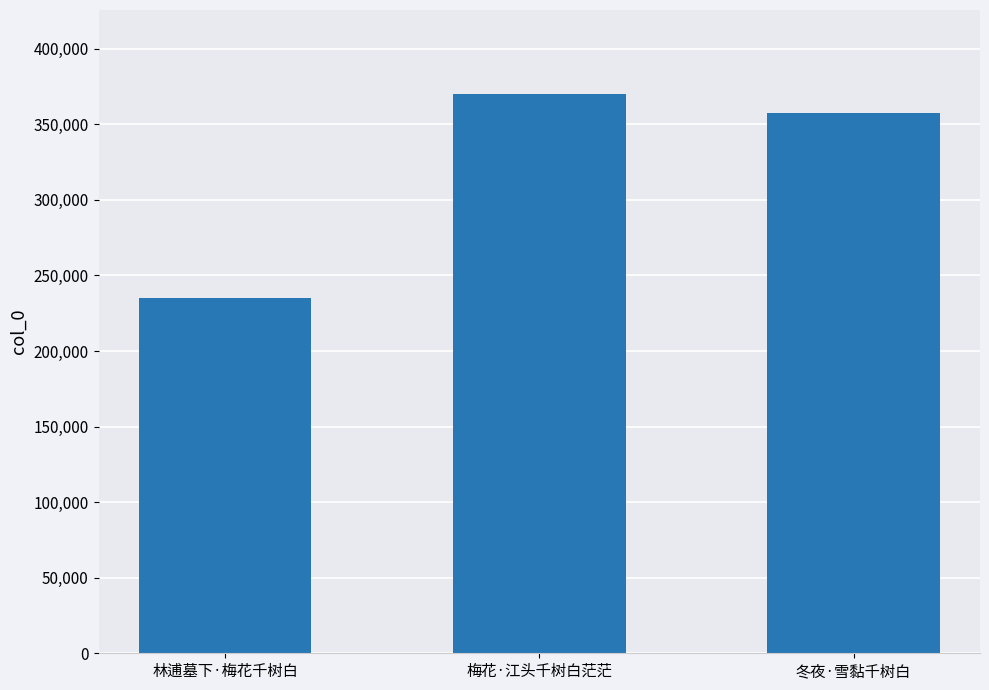

Count the number of categories in the chart.

3